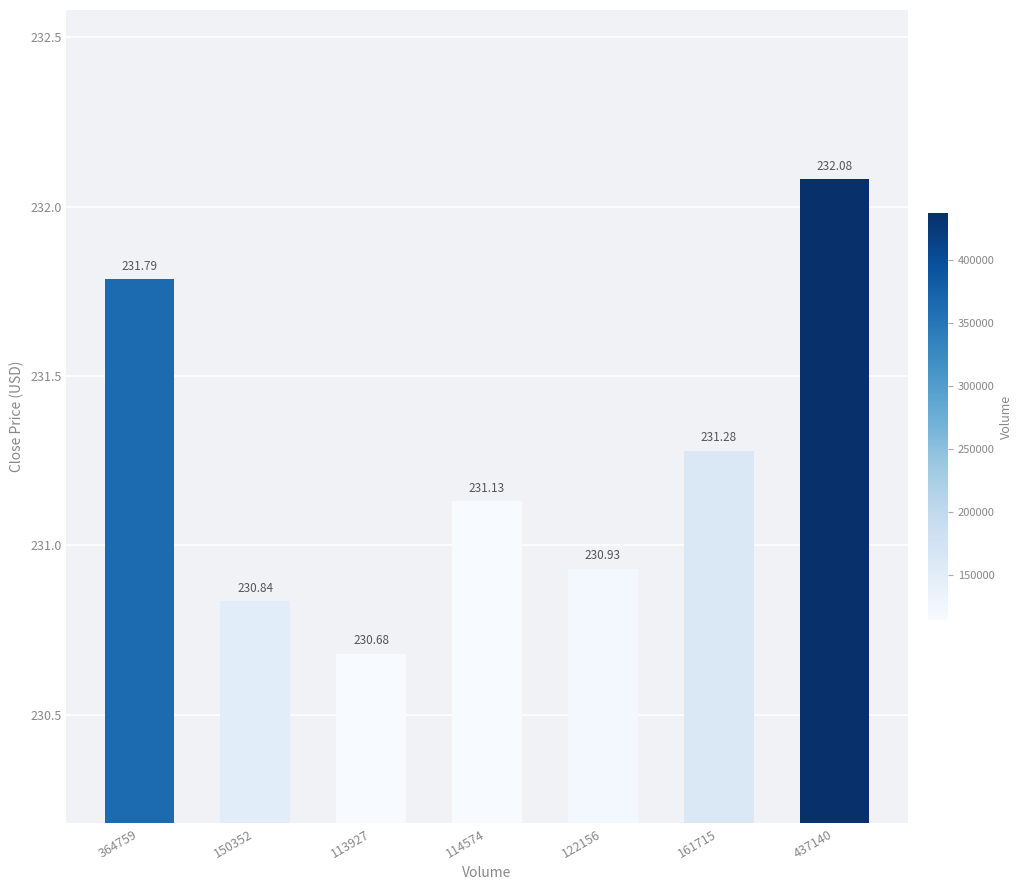

Count the number of data series in this chart.

1